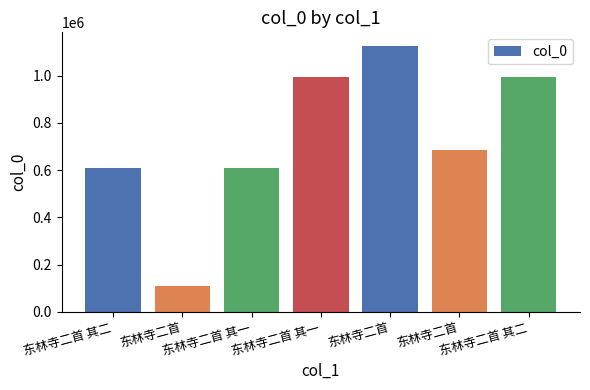

How many distinct data groups are displayed?

1